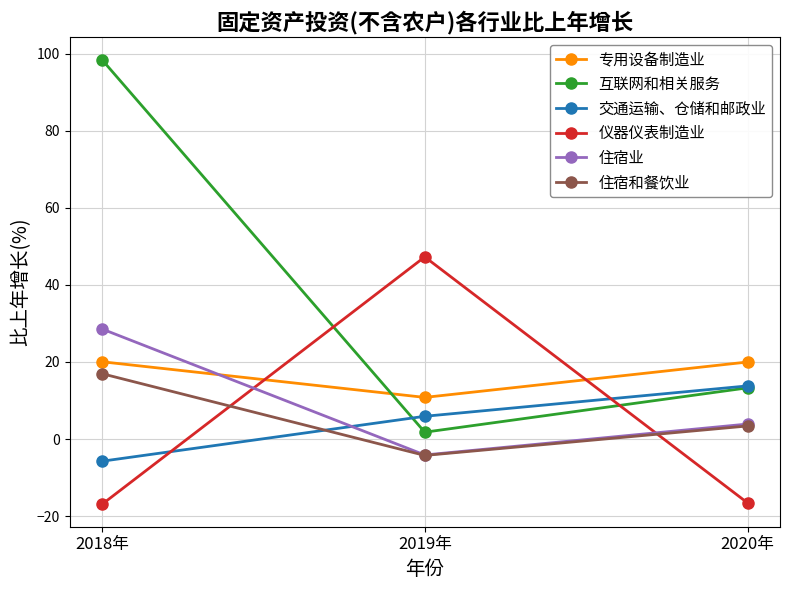

The 仪器仪表制造业 series shows -7.6 at 2020年. True or false?

False